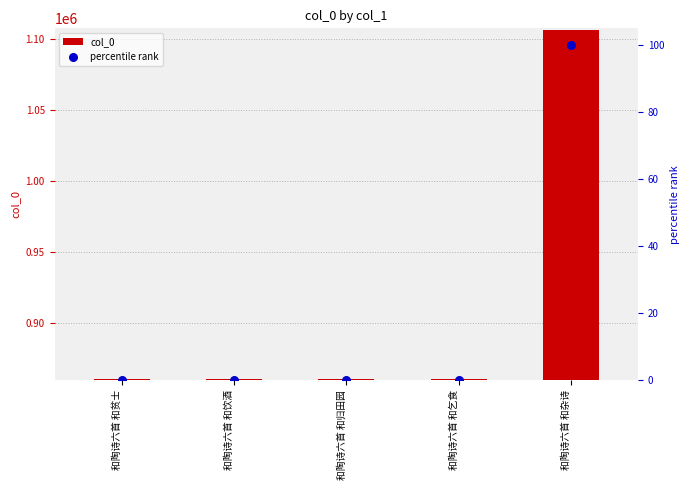

Which series has the largest total across all categories?

col_0